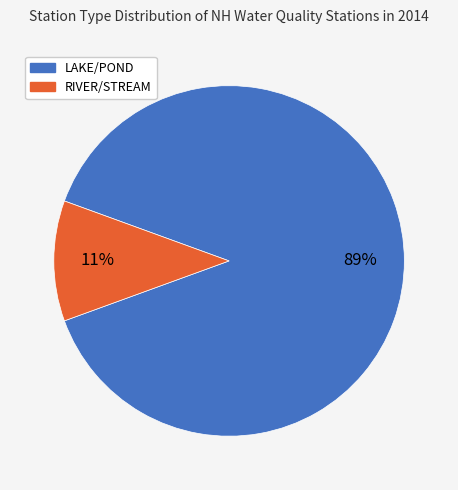

Do RIVER/STREAM and LAKE/POND together represent more than half of the pie?

Yes